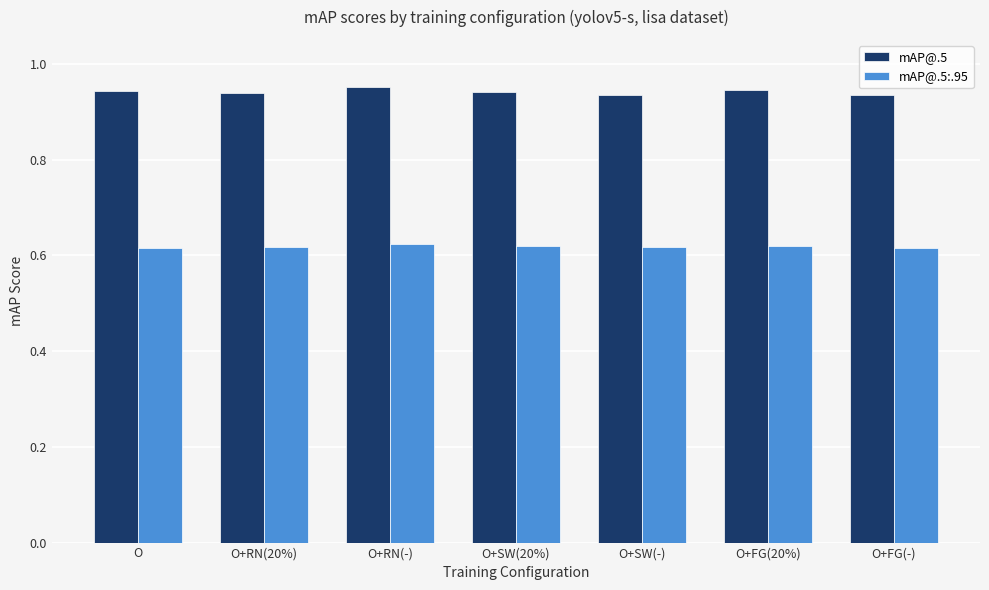

The mAP@.5:.95 series shows 0.9 at O+RN(-). True or false?

False